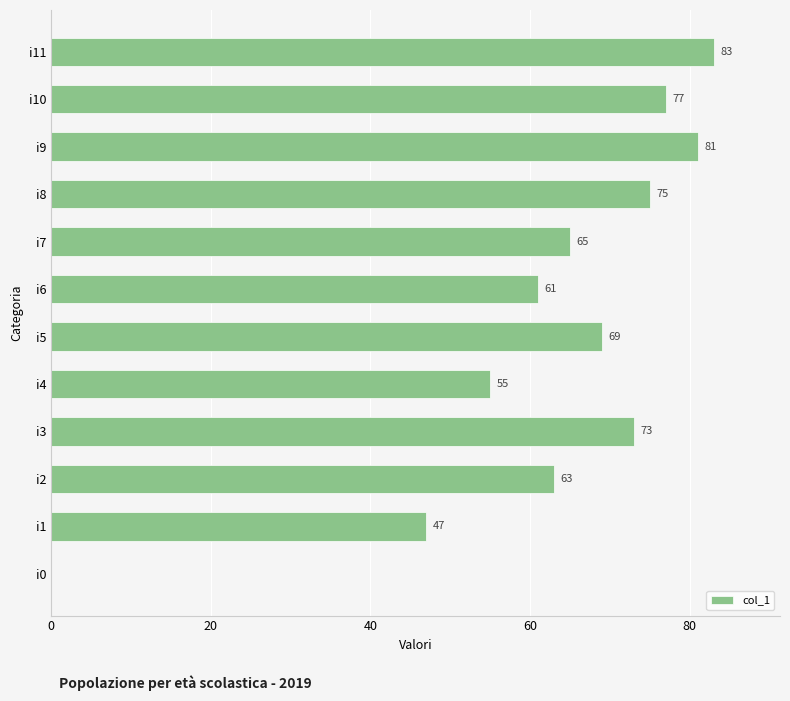

What is the average value?

62